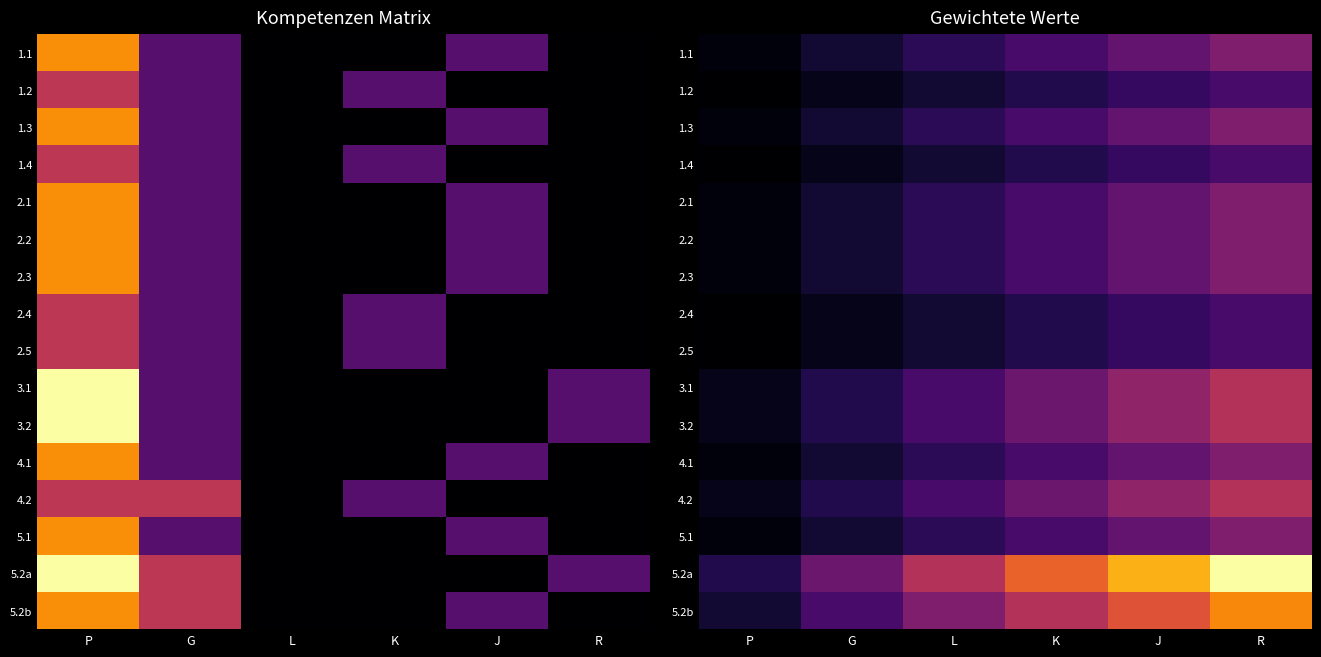

At which label does 2.3 reach its minimum?

P